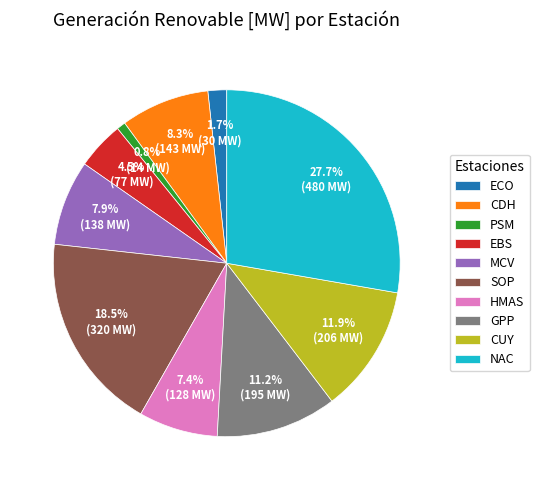

What percentage is NOT represented by MCV?

92.1%